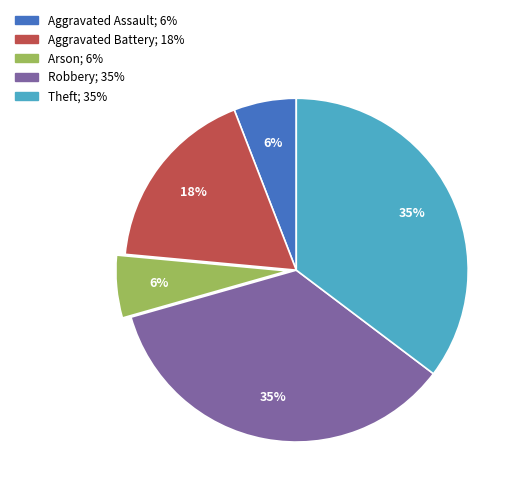

How many slices are in this pie chart?

5